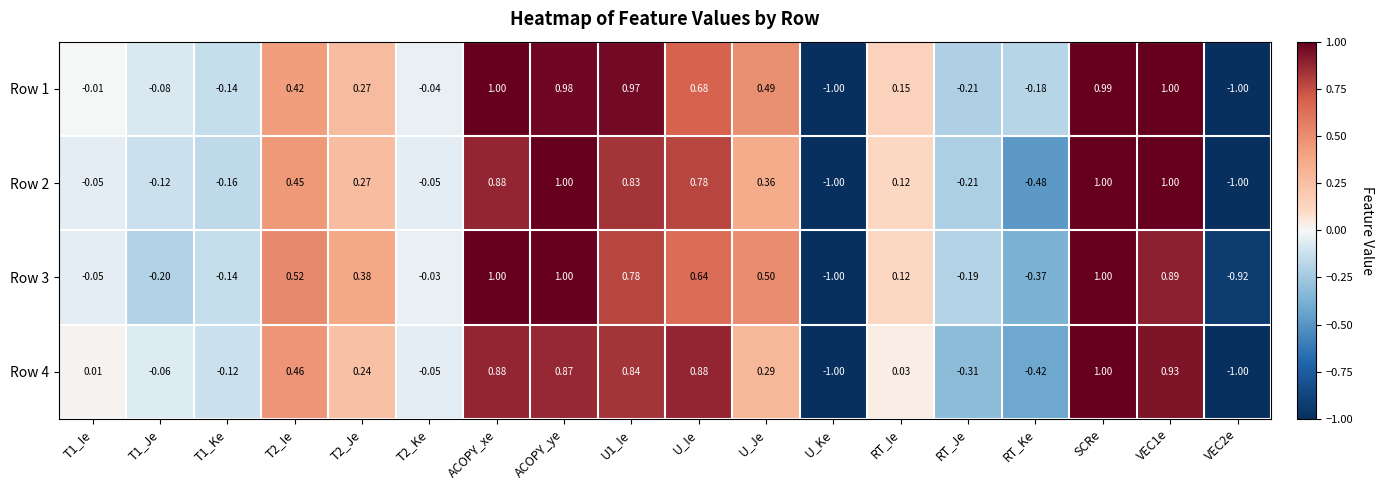

Is the value of Row 1 at U_Je greater than the value of Row 4 at RT_Ke?

Yes